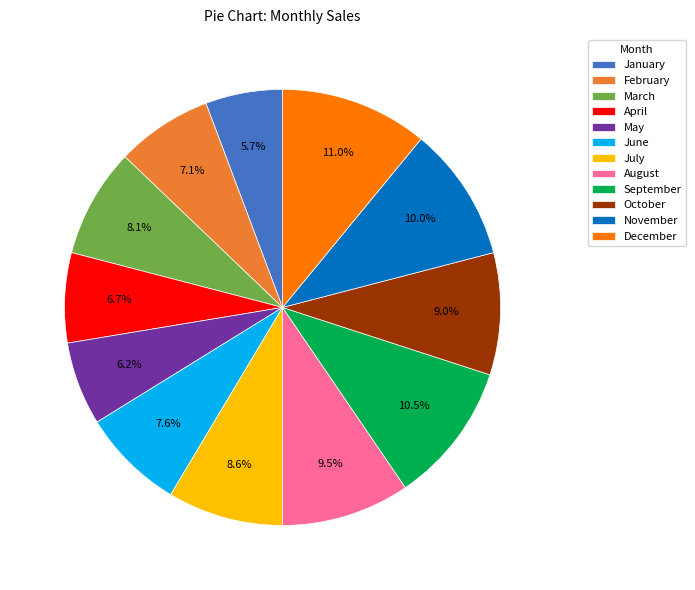

What is the total percentage of February and July?

15.7%